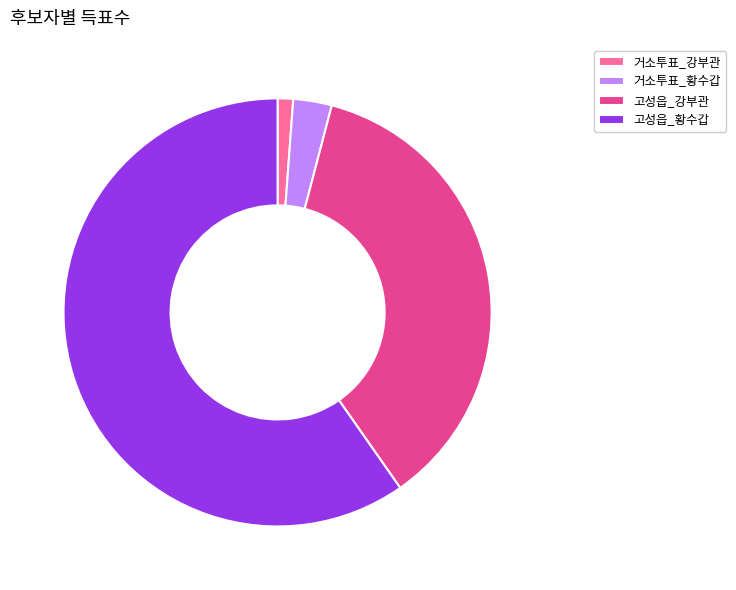

True or false: 고성읍_황수갑 accounts for 54% of the total.

False